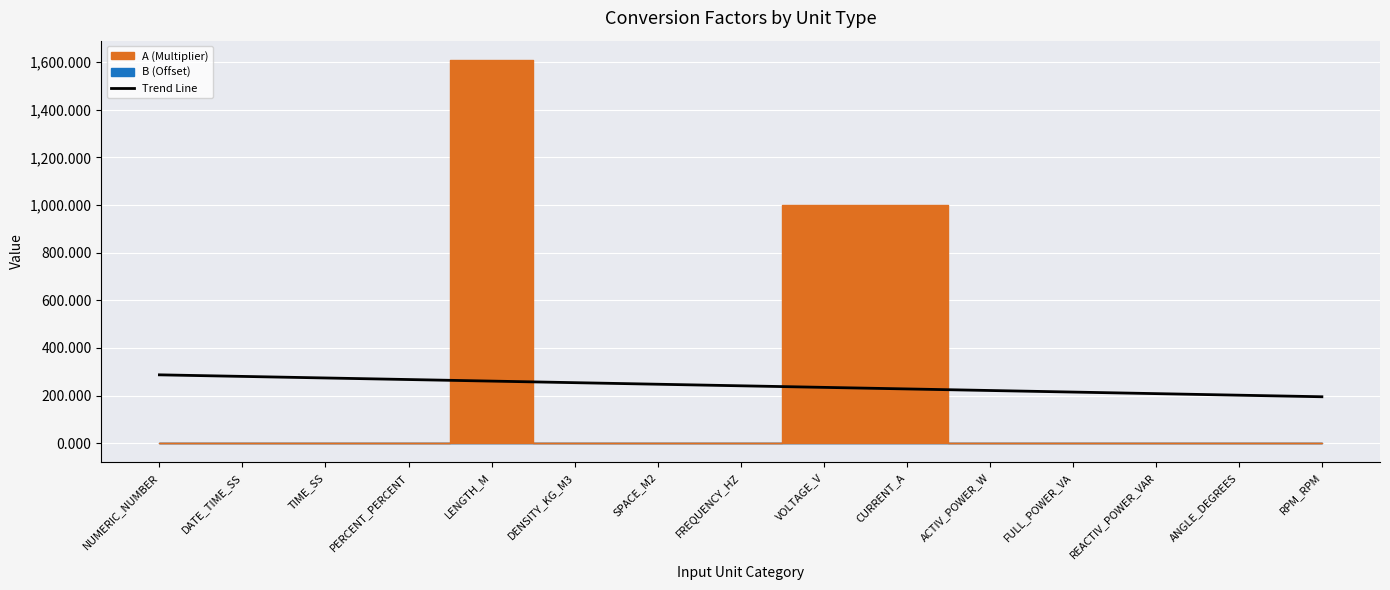

Is it true that the value at DENSITY_KG_M3 is 254.3?

True